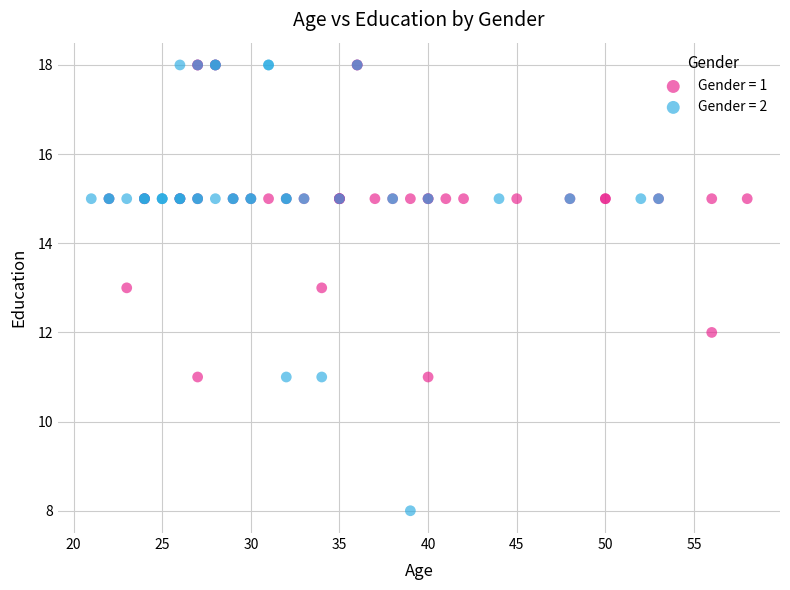

Which series has the largest Y range (max minus min)?

Gender = 2